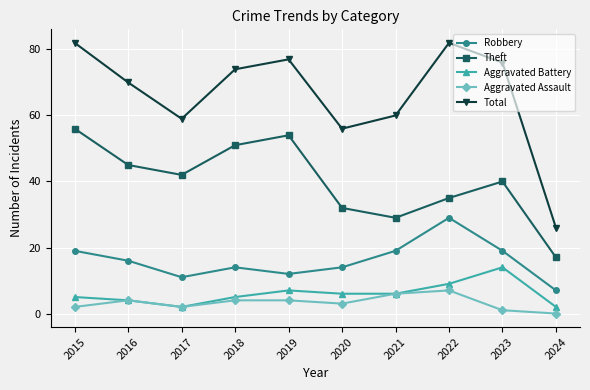

Where is the first local minimum for Robbery?

2017